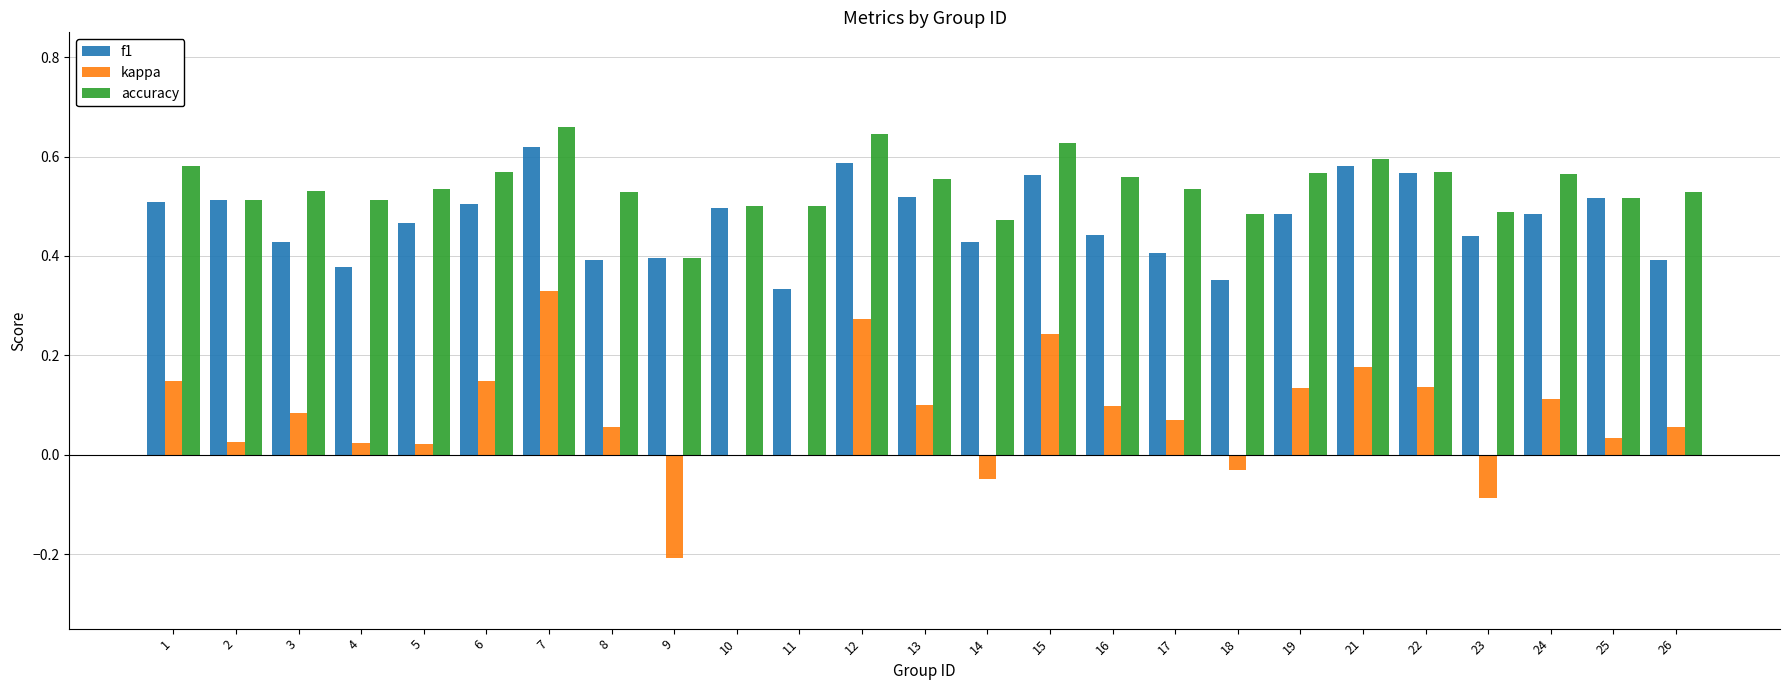

Which category has the highest value in the kappa series?

7